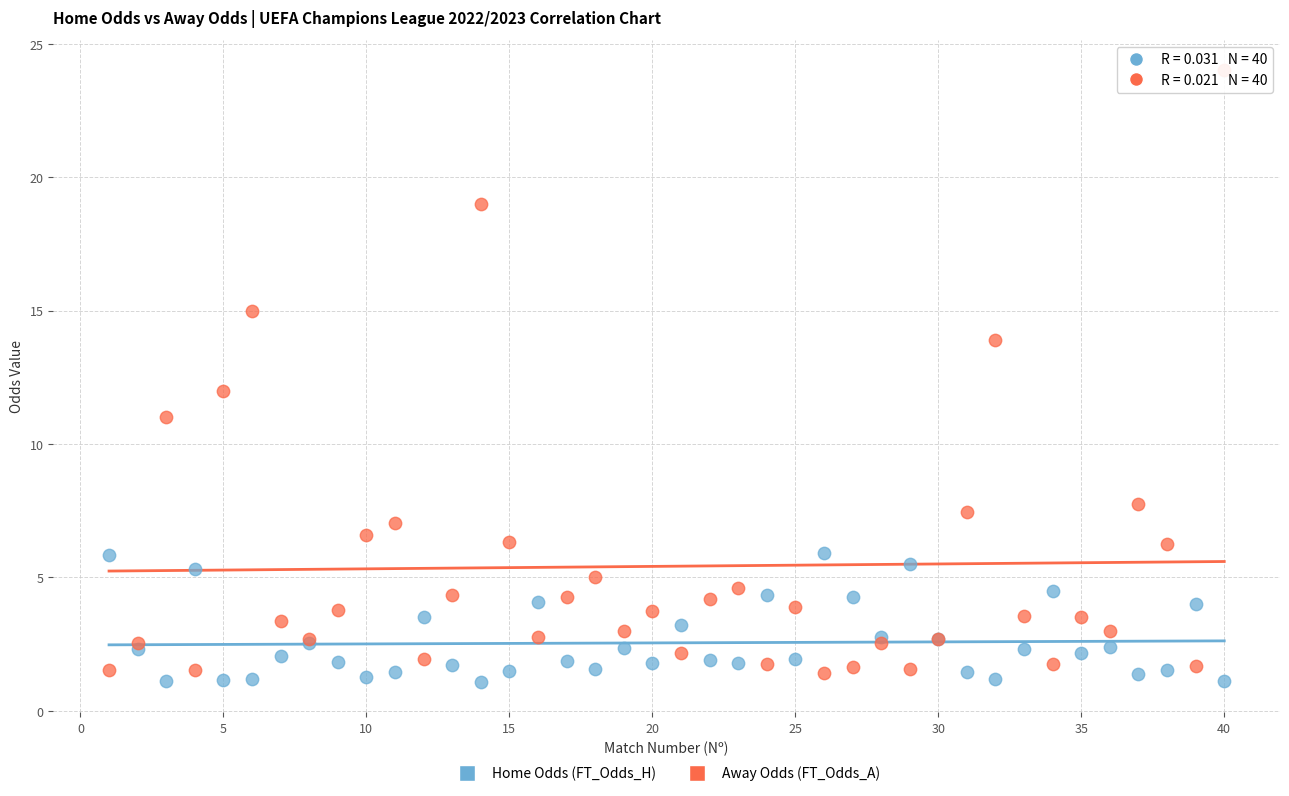

What are all the series names shown in the legend?

Home Odds (FT_Odds_H), Away Odds (FT_Odds_A)